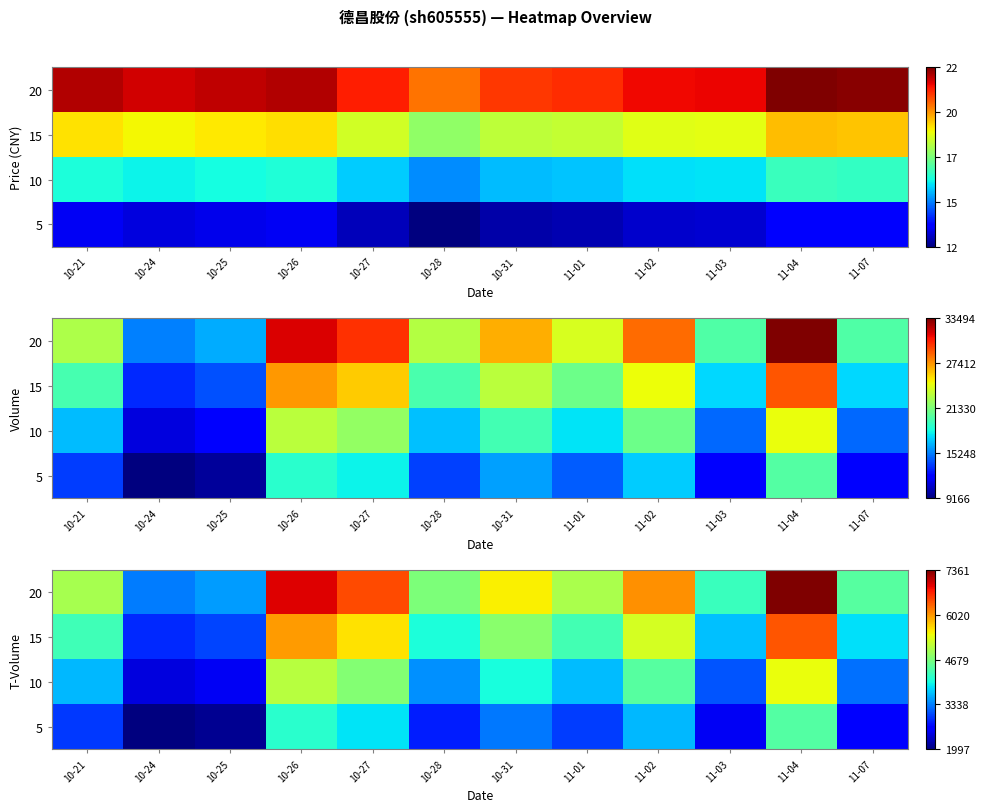

List the labels in order of 20 value, largest first.

11-04, 10-26, 10-27, 11-02, 10-31, 11-01, 10-21, 10-28, 11-07, 11-03, 10-25, 10-24